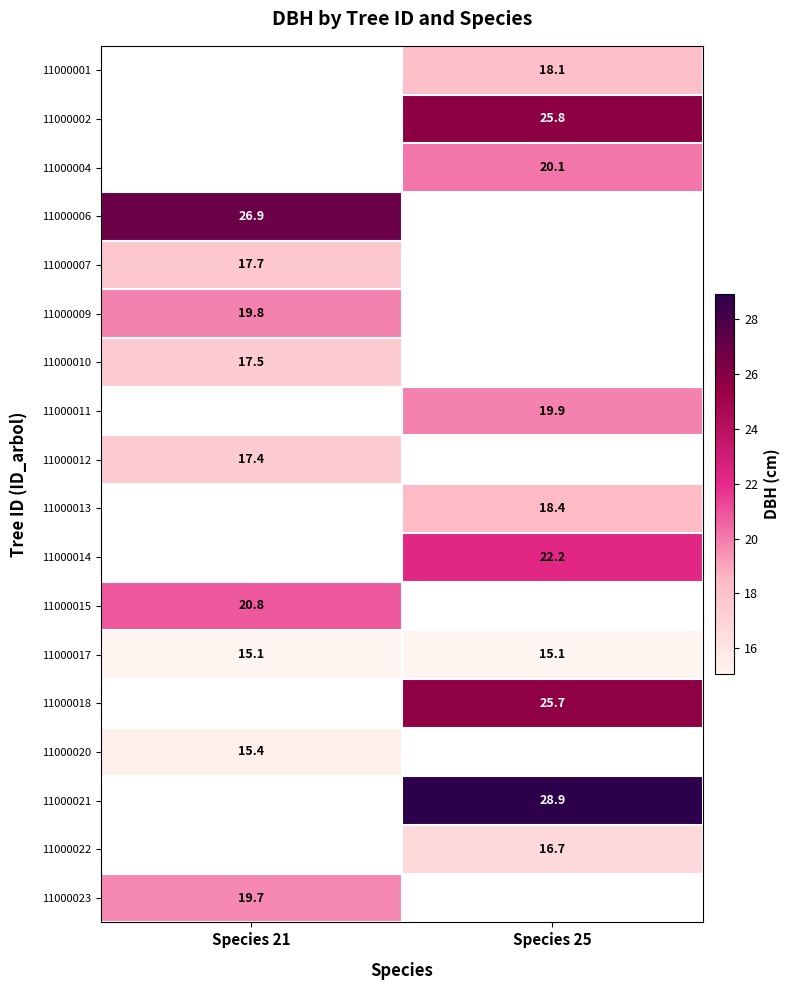

Which has a higher value, Species 21 or Species 25?

Species 25